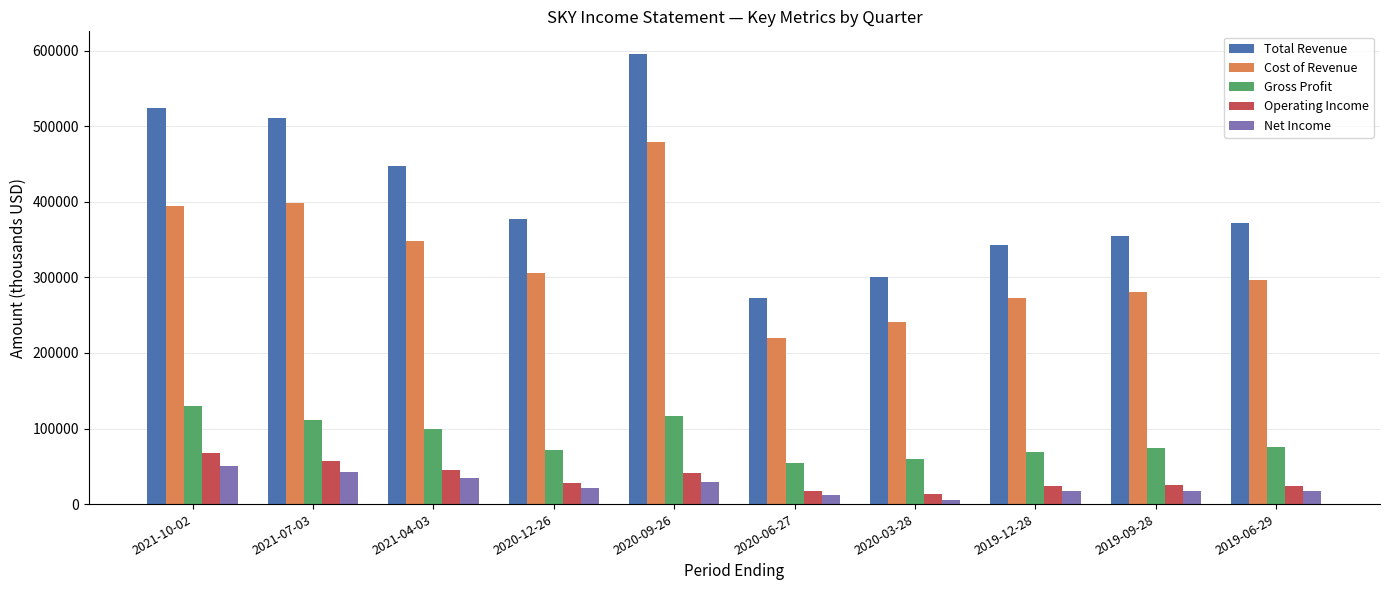

Which series has the largest range (max minus min)?

Total Revenue